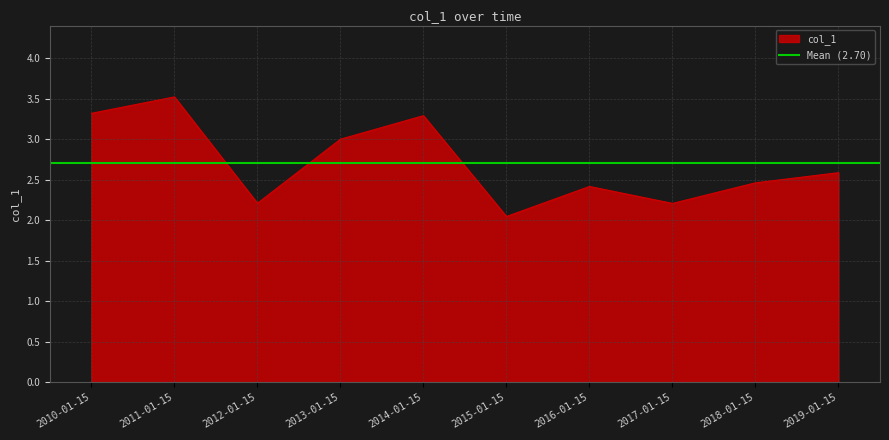

What is the label of the 6th point from the left?

2015-01-15